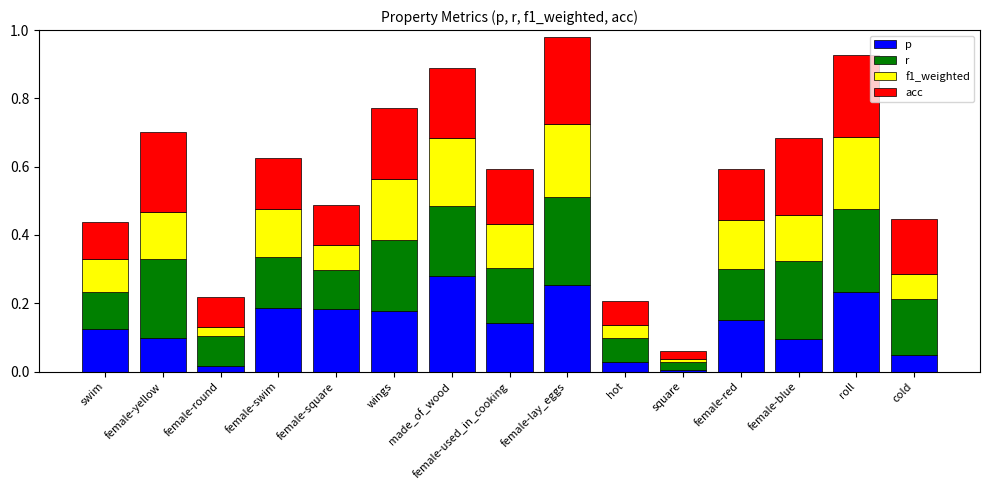

What is the total value across all series at roll?

0.9